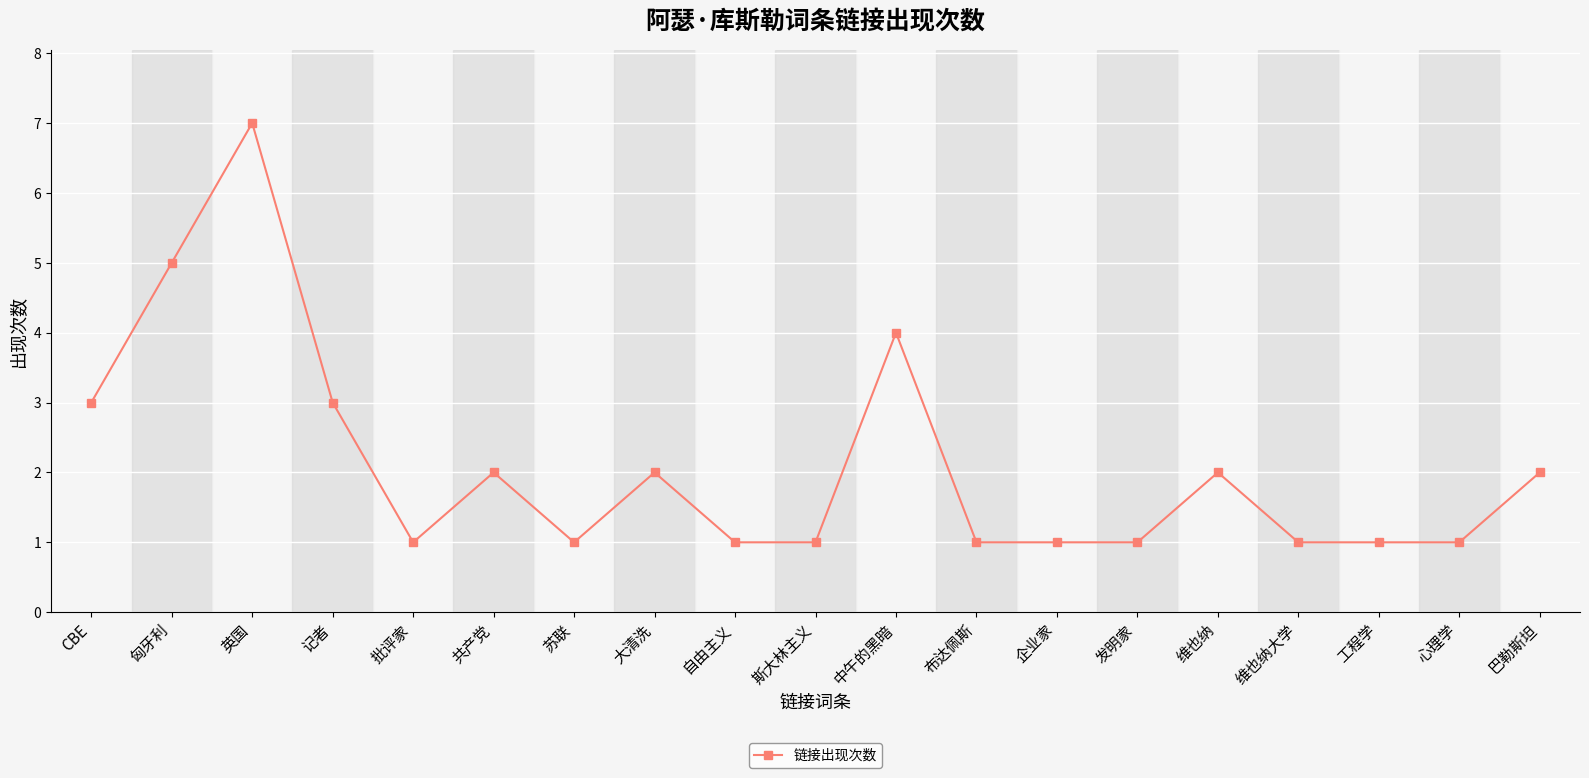

True or false: there are more than 0 points higher than both neighbors.

True